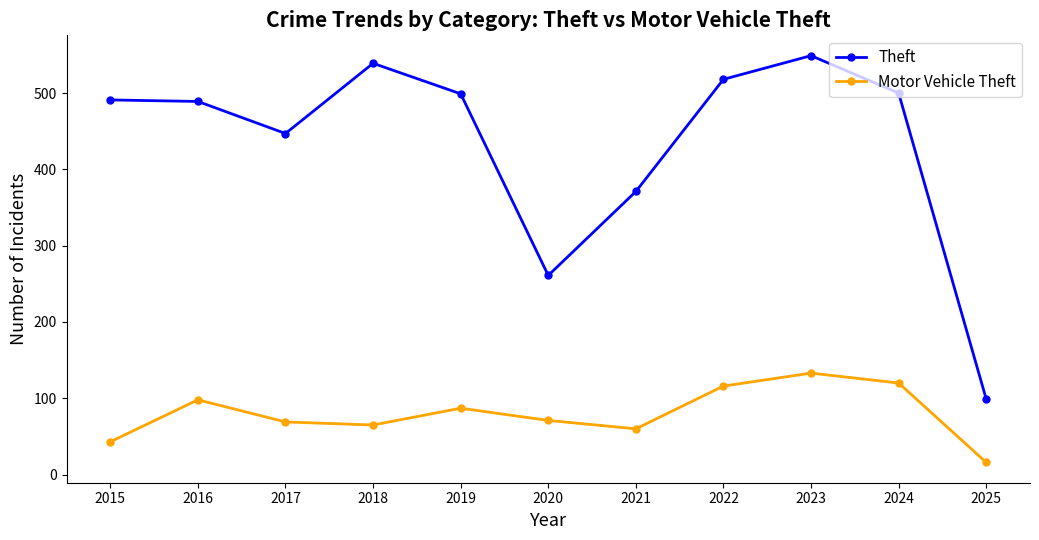

Does the chart have visible grid lines?

No